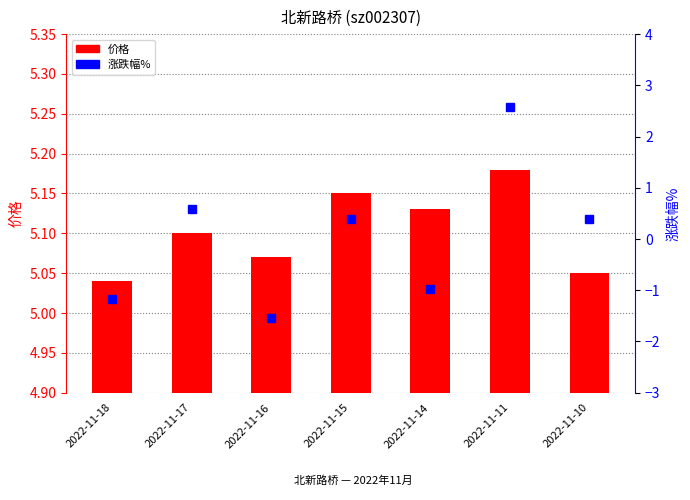

At how many categories does at least one series exceed 0?

7